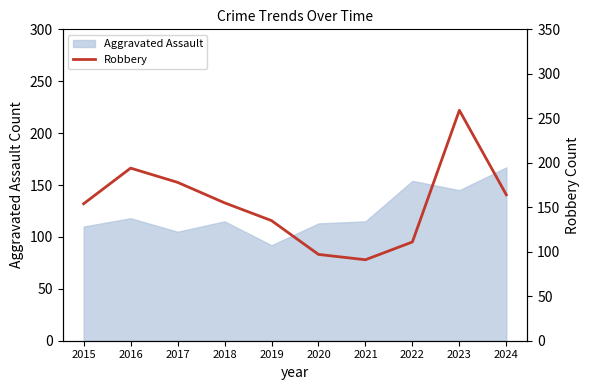

Between 2018 and 2024, which is larger?

2024